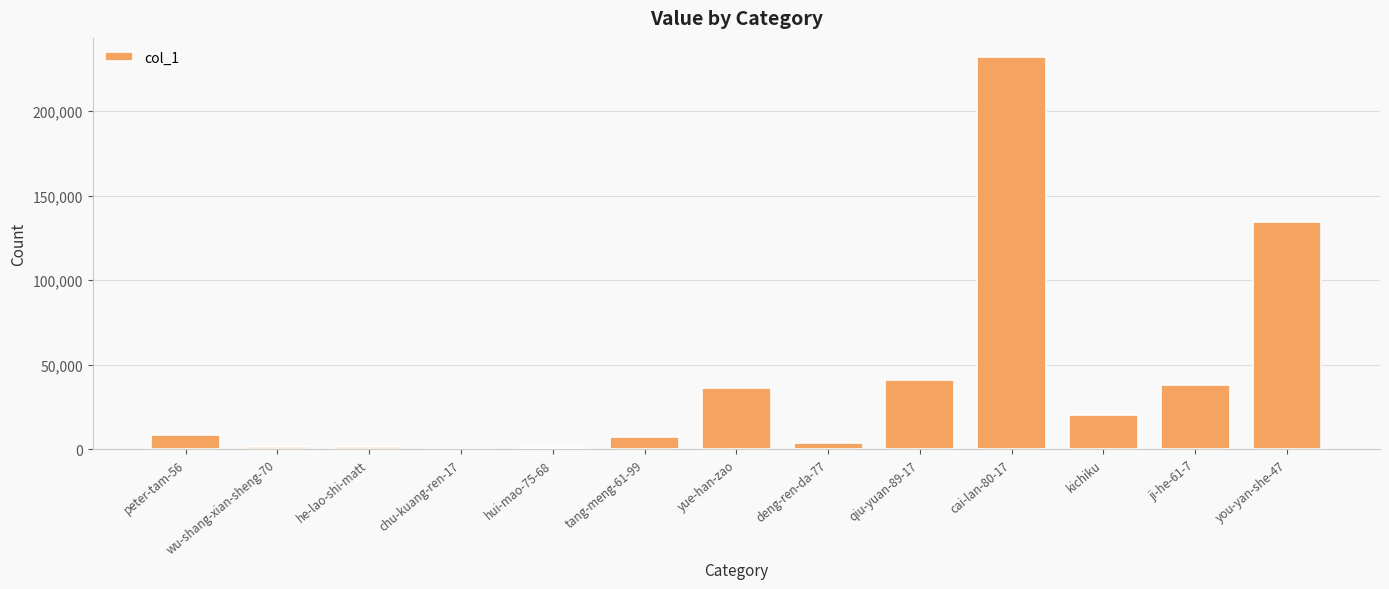

How many distinct data groups are displayed?

1